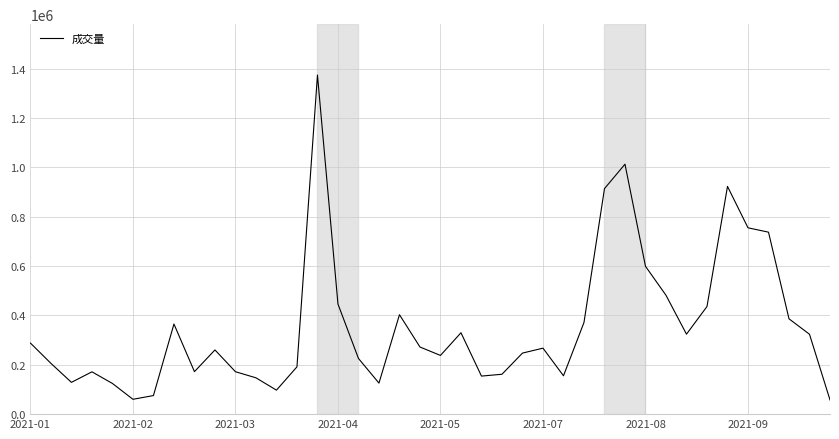

Does the chart have visible grid lines?

Yes